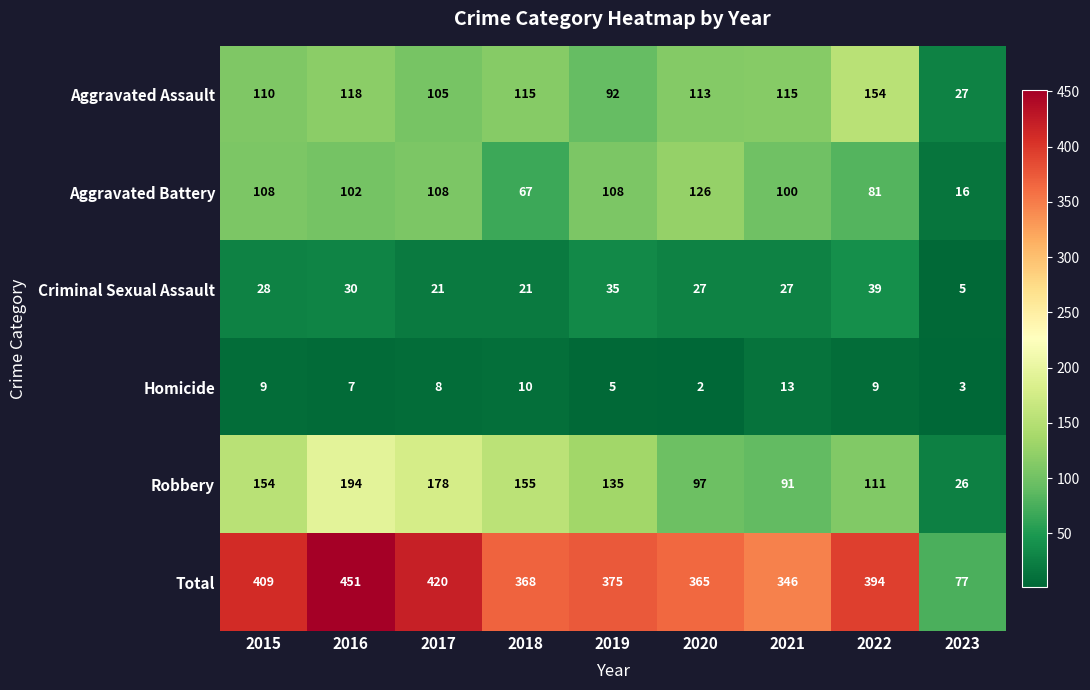

Which series has the largest range (max minus min)?

Total